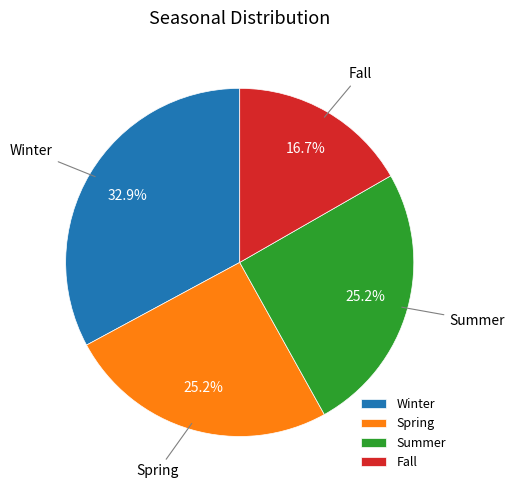

Does Summer account for over 50% of the chart?

No